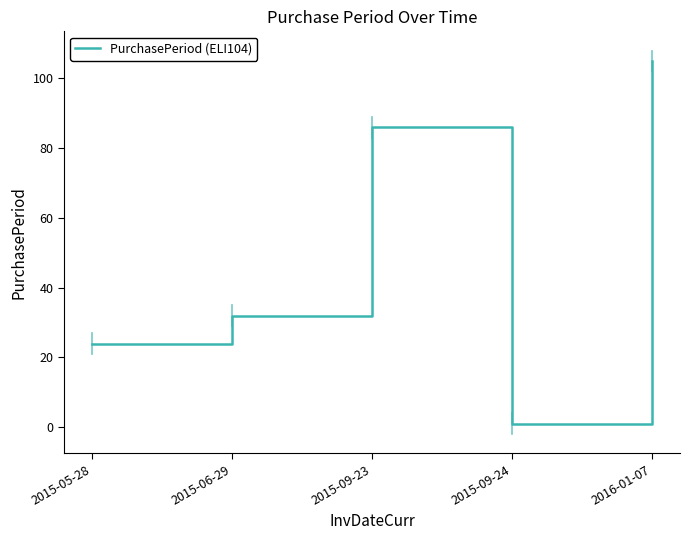

What is the sum of the values at 2015-06-29 and 2015-09-24?

33